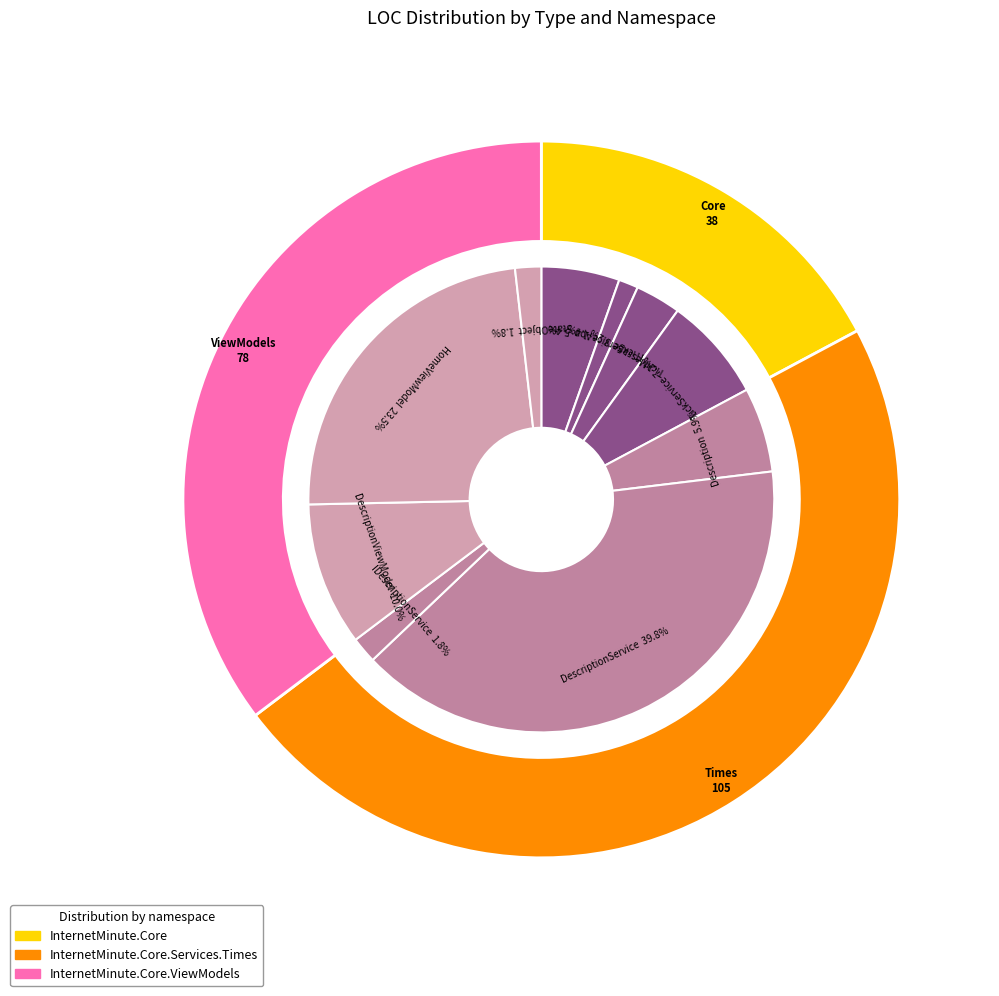

The ITickService slice represents 1% of the pie. True or false?

True